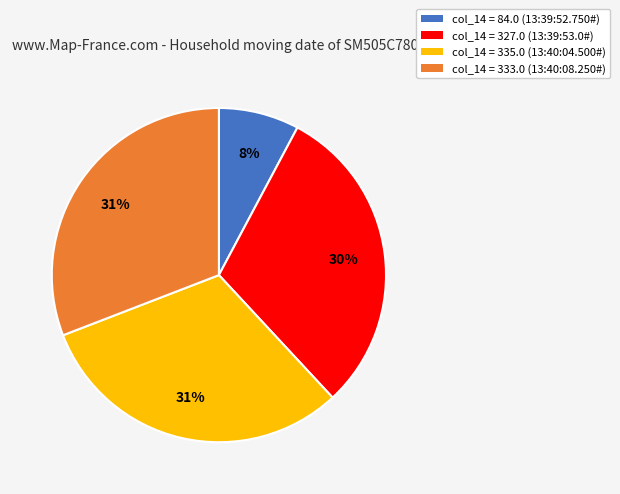

To the nearest percent, what is the difference between the largest and smallest slice percentages?

23%